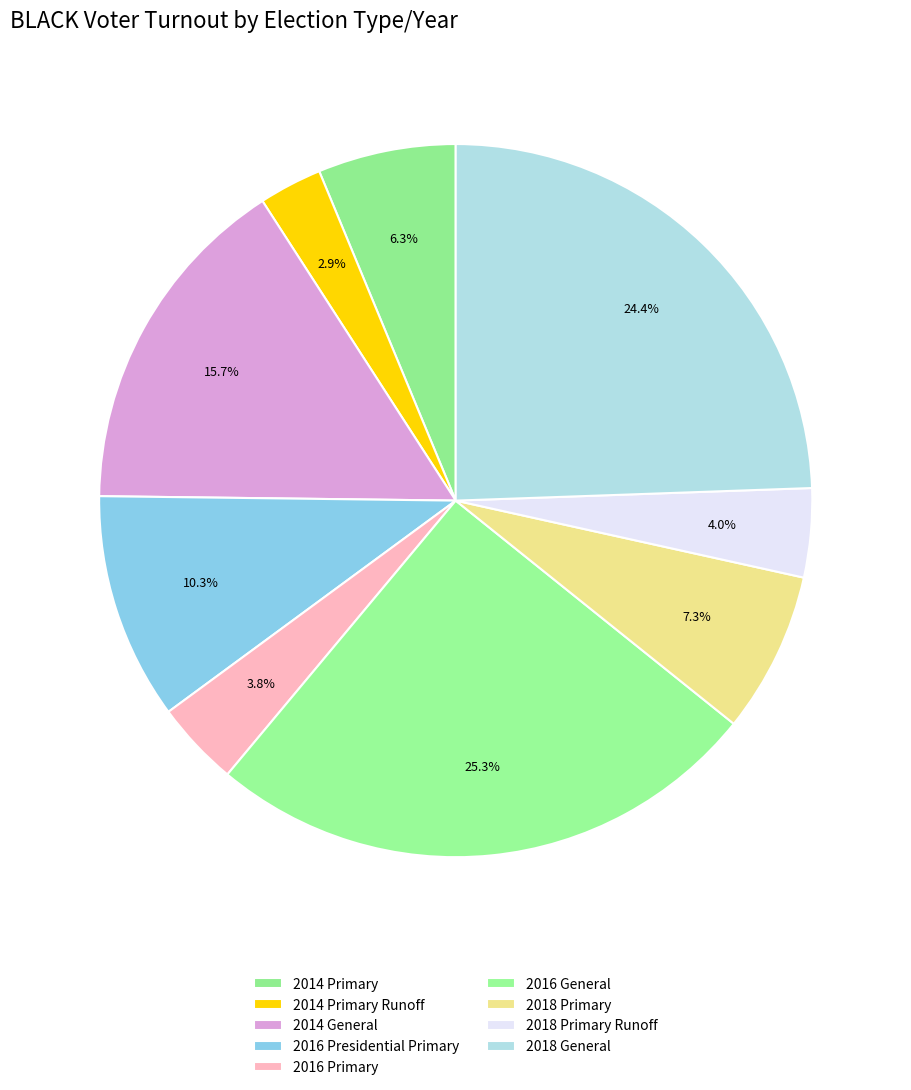

What is the total percentage of 2018 General and 2018 Primary?

31.7%